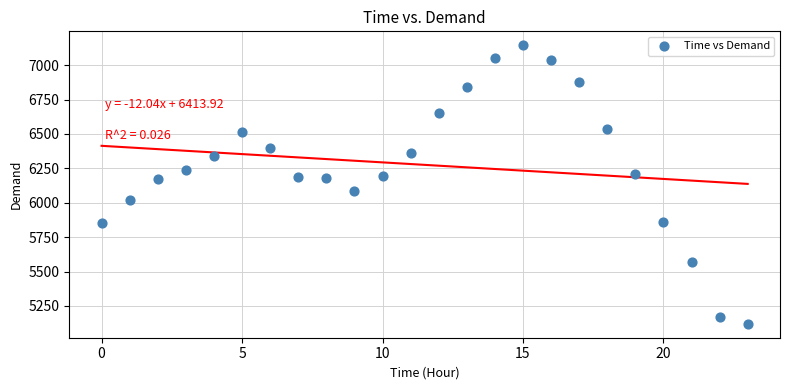

What is the range of Y values (max minus min)?

2025